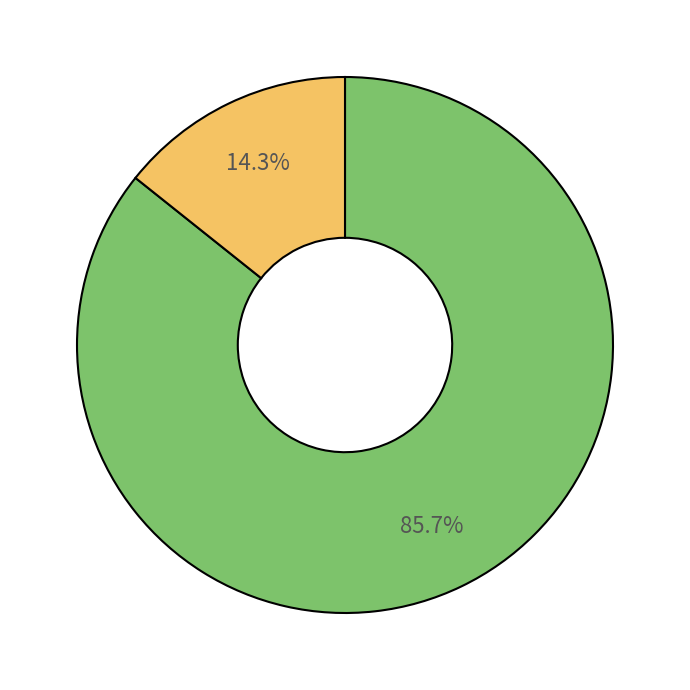

Does any single category account for the majority?

Yes